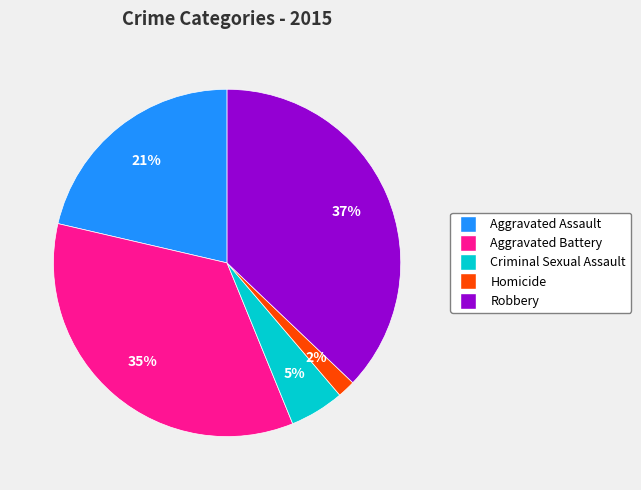

To the nearest percent, what is the average slice percentage?

20%